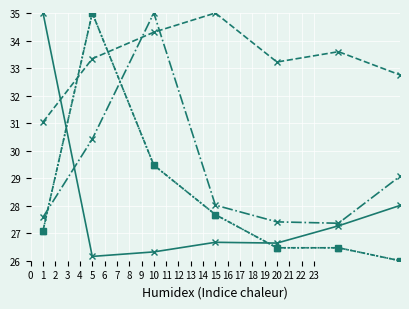

Is this an area chart (filled region under the line)?

No